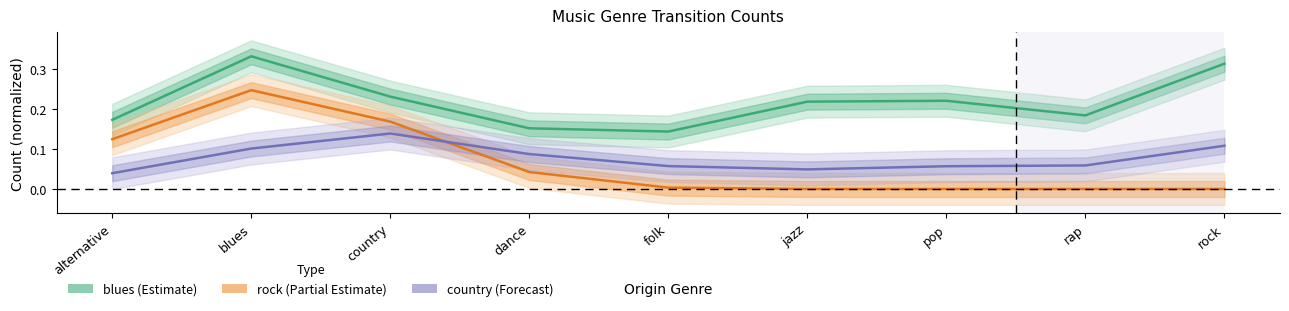

How many data points does each series have?

9